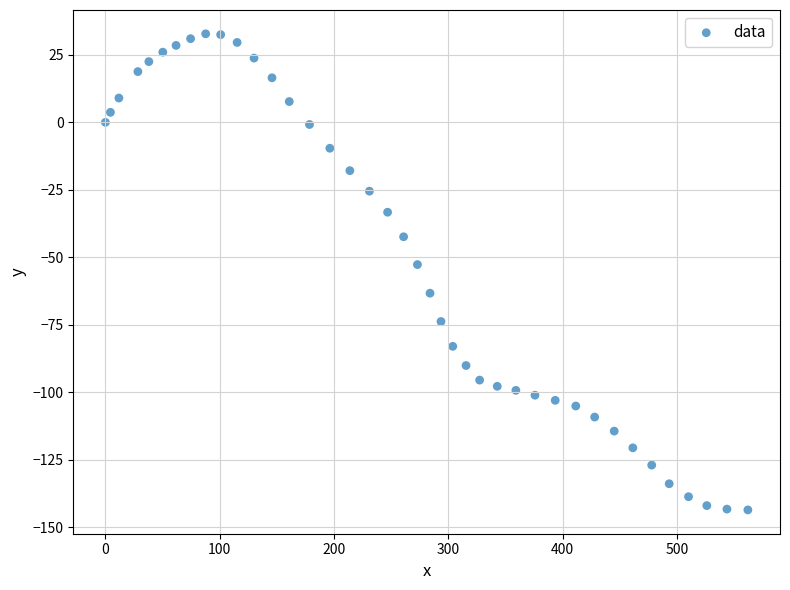

What Y value in the scatter plot is closest to -55?

-52.7